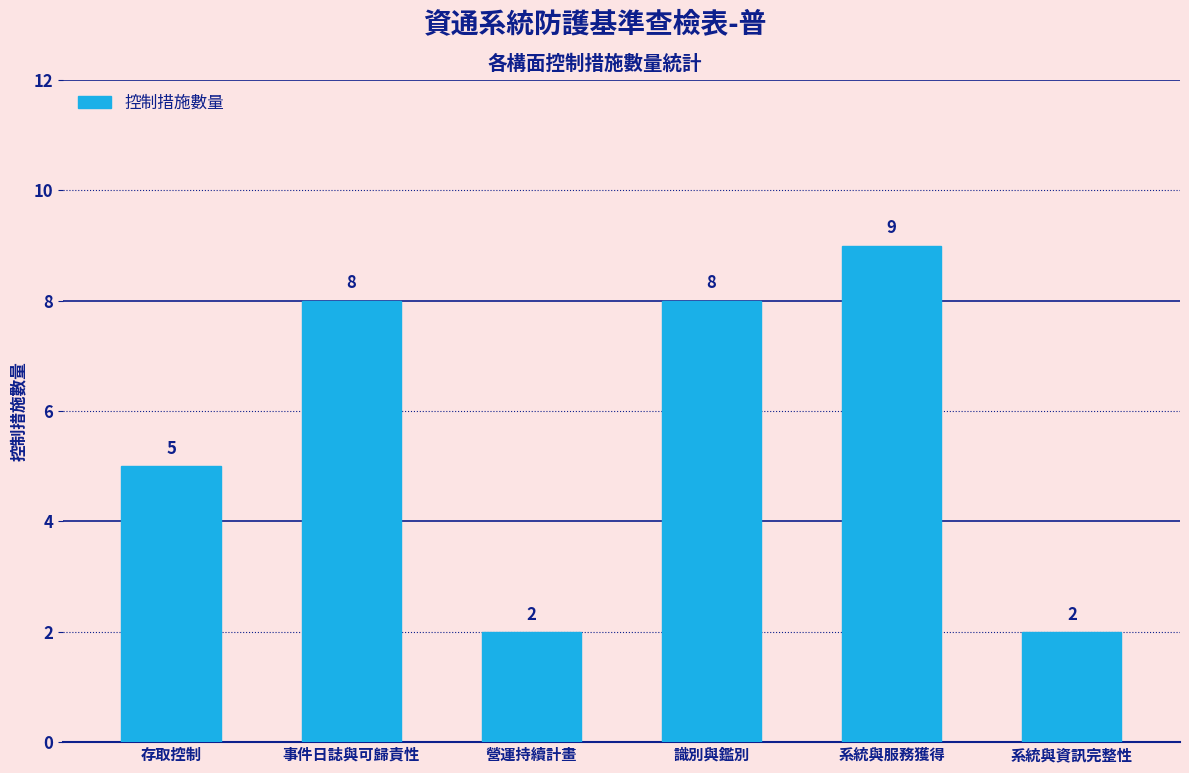

The value at 系統與服務獲得 is 13. True or false?

False